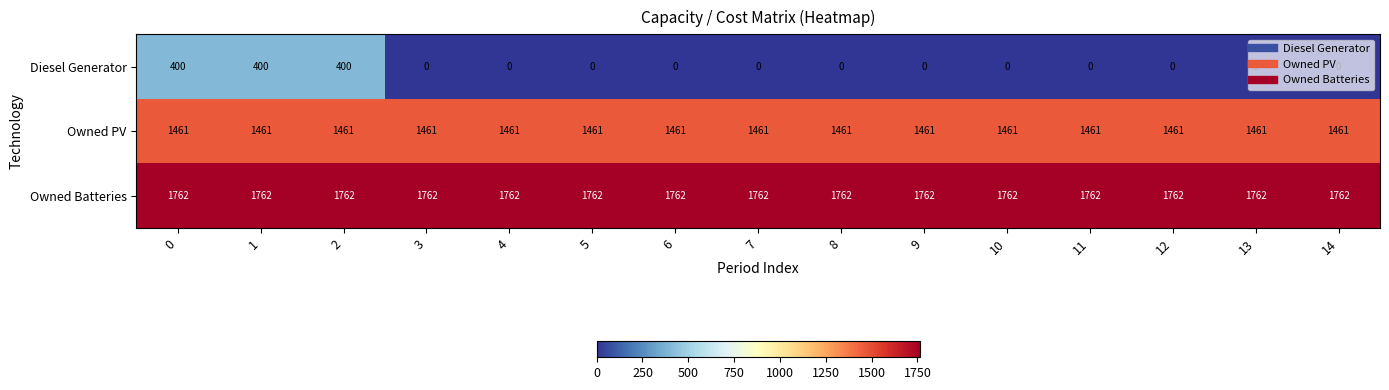

What is the difference between the highest and lowest values at 13?

1762